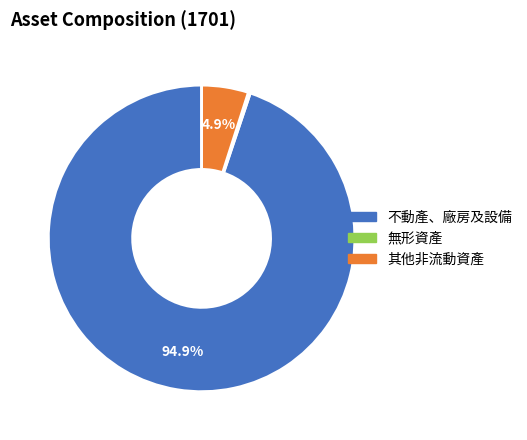

Is there any slice that represents more than half of the pie?

Yes